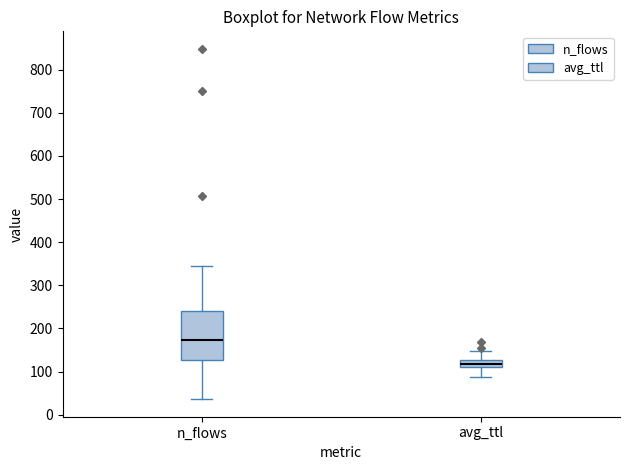

Reading left to right, transcribe this box plot: for each box, give where its median line is, the range the box spans, and where its two whiskers end, as read against the y-axis. The values are not printed on the chart, so give them approximately, as read against the axis.

n_flows: median 170, box 130 to 240, whiskers 40 to 340
avg_ttl: median 120, box 110 to 130, whiskers 90 to 150